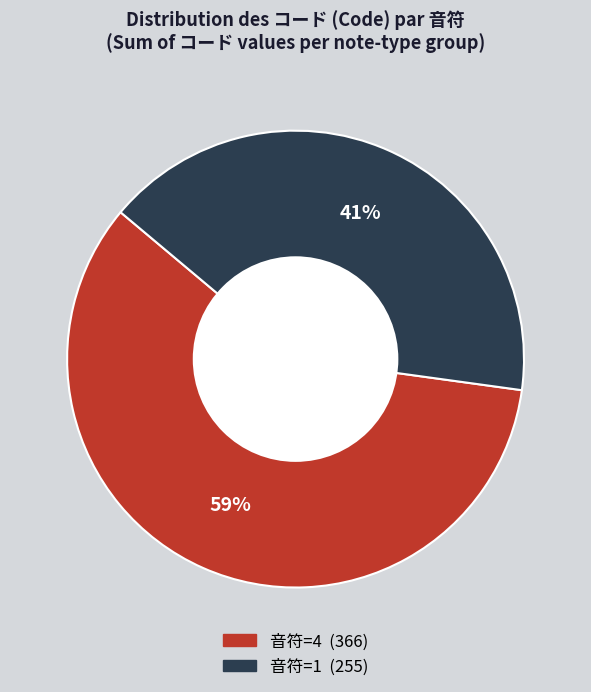

To the nearest percent, what is the average slice percentage?

50%